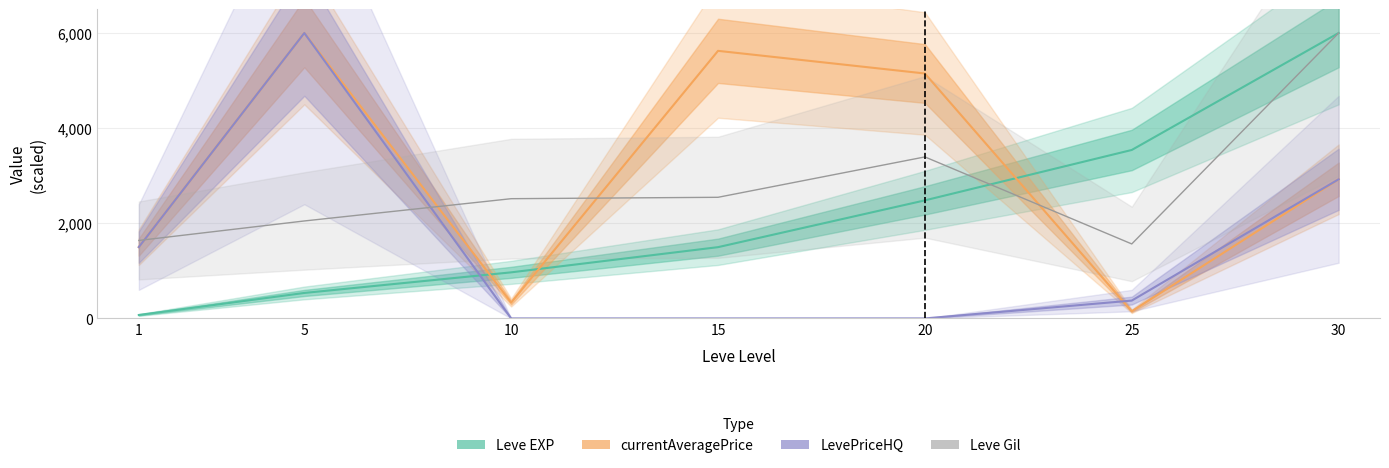

List the series in order of their peak value, lowest first.

Leve EXP, currentAveragePrice, LevePriceHQ, Leve Gil